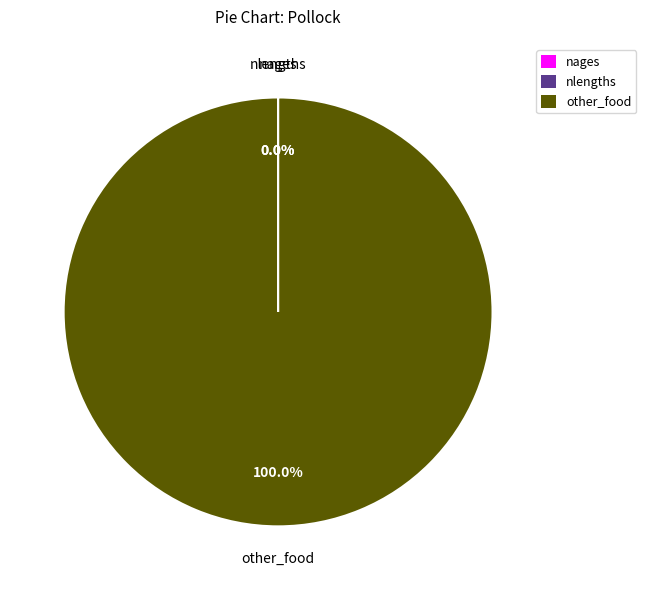

Which slice represents more than half of the pie?

other_food